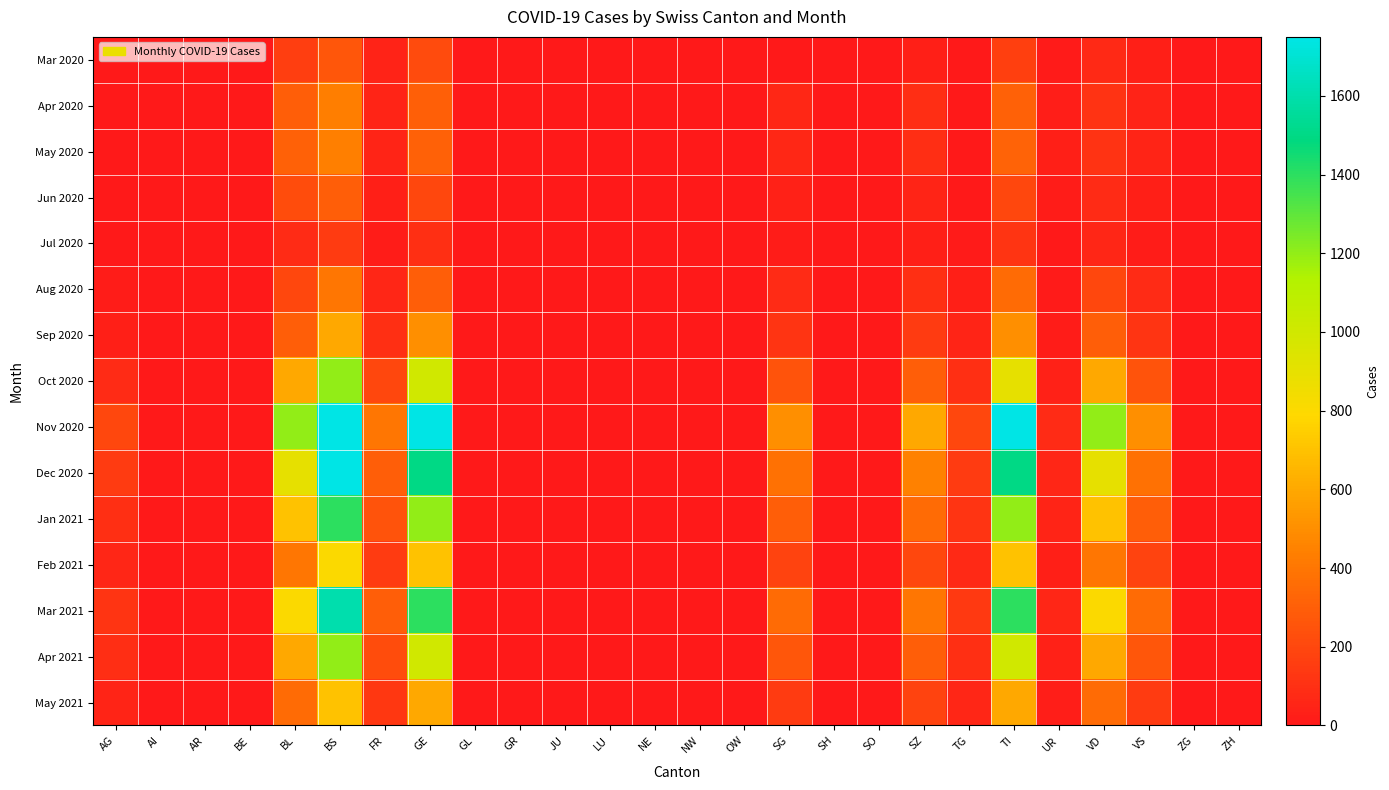

At how many categories does at least one series exceed 604?

5